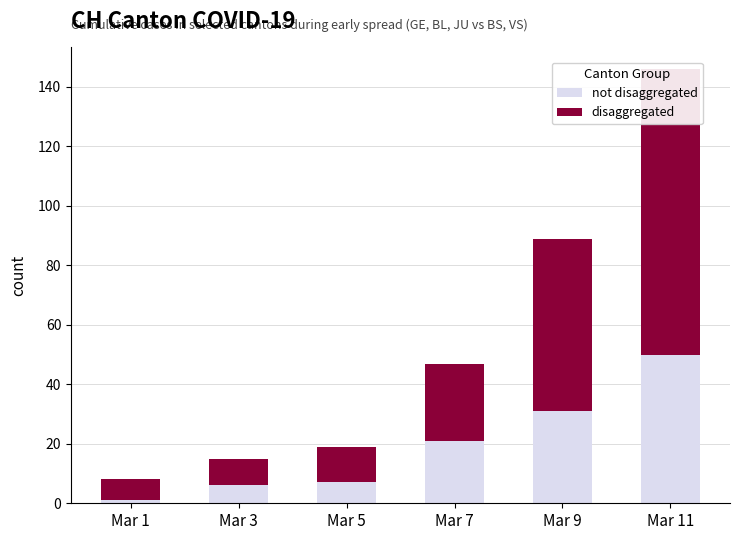

Where does the not disaggregated series first go above 21?

Mar 9